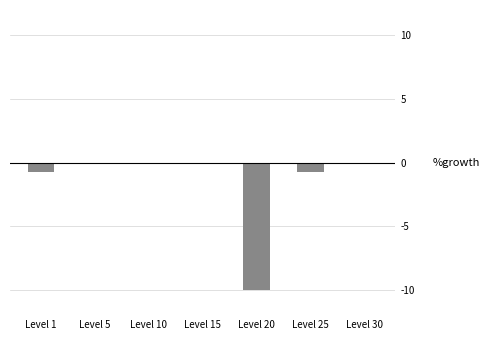

What is the change in value from Level 1 to Level 5?

+0.6